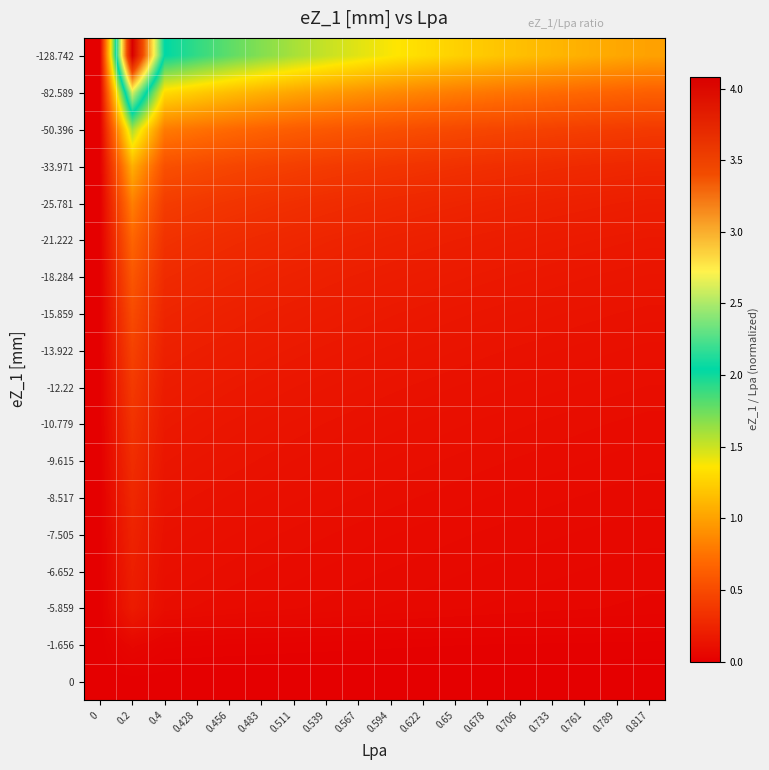

List the series in order of their peak value, lowest first.

0, -1.656, -5.859, -6.652, -7.505, -8.517, -9.615, -10.779, -12.22, -13.922, -15.859, -18.284, -21.222, -25.781, -33.971, -50.396, -82.589, -128.742